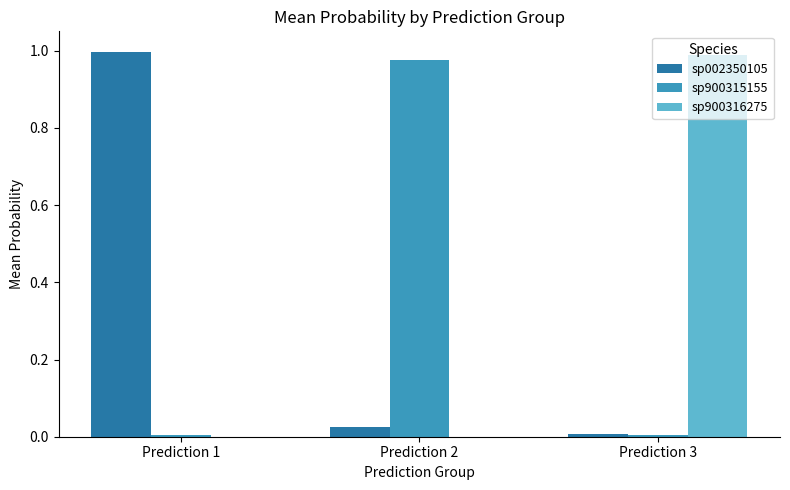

Are the bars grouped side by side (vs. stacked)?

Yes